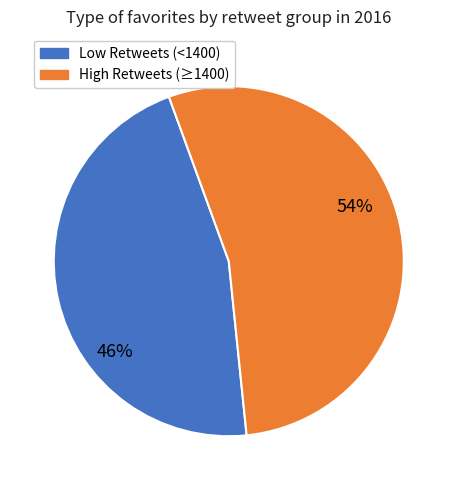

Which category has the biggest portion of the pie?

High Retweets (≥1400)